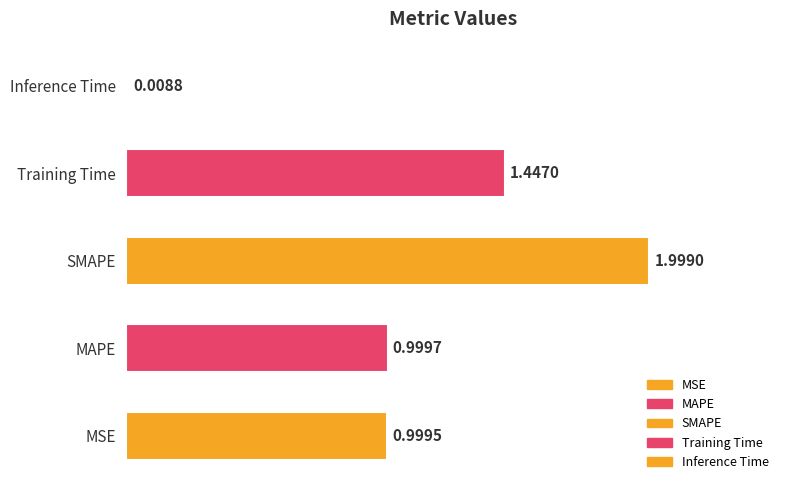

What is the difference between the values at Training Time and Inference Time?

1.4